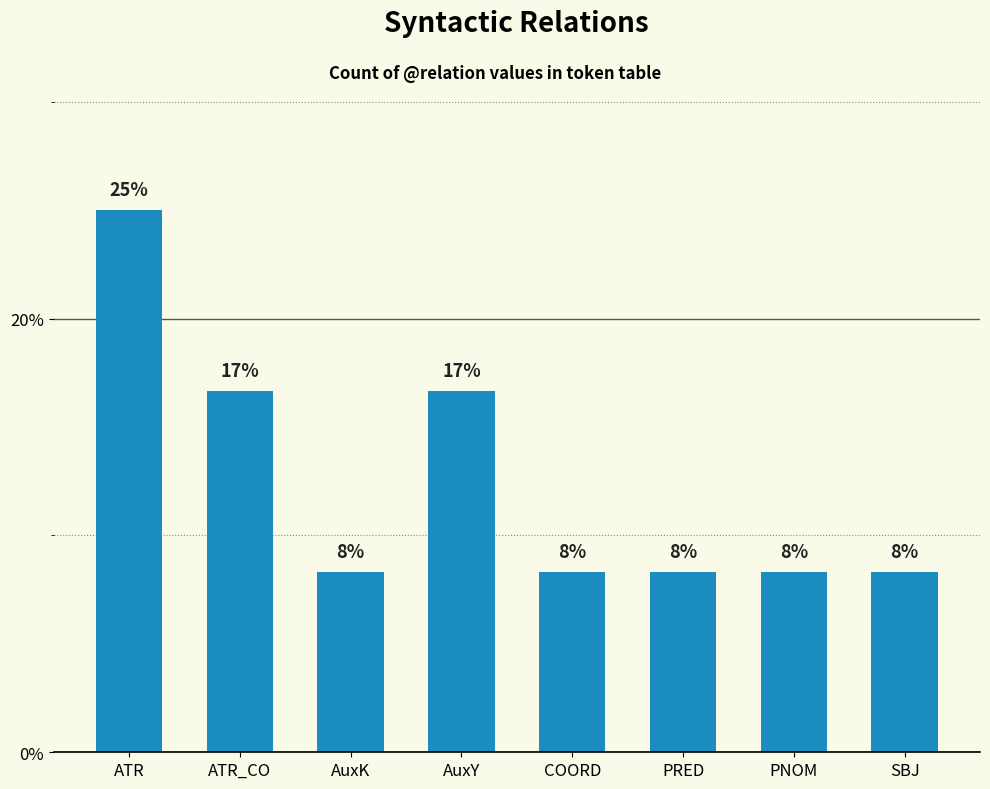

Which label corresponds to the largest value in the chart?

ATR